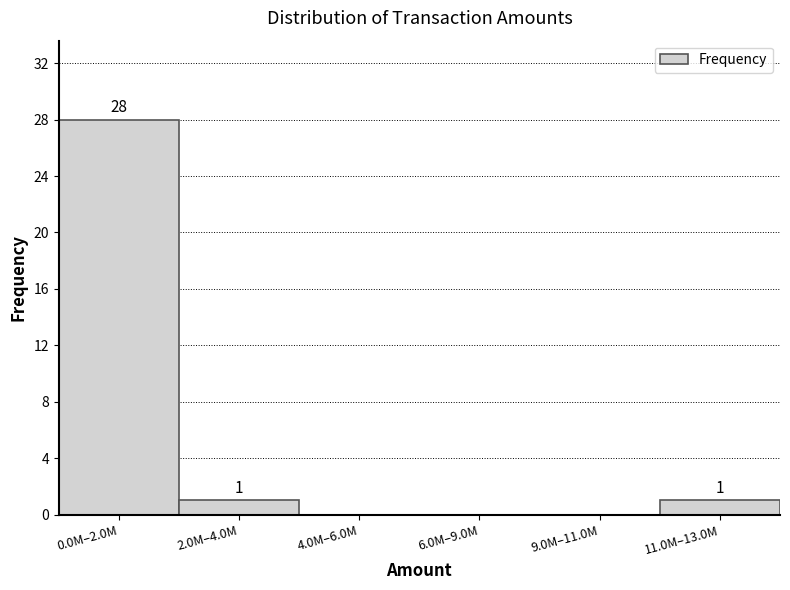

Reading right to left, what are all the values shown in this chart?

11.0M–13.0M=1	9.0M–11.0M=0	6.0M–9.0M=0	4.0M–6.0M=0	2.0M–4.0M=1	0.0M–2.0M=28